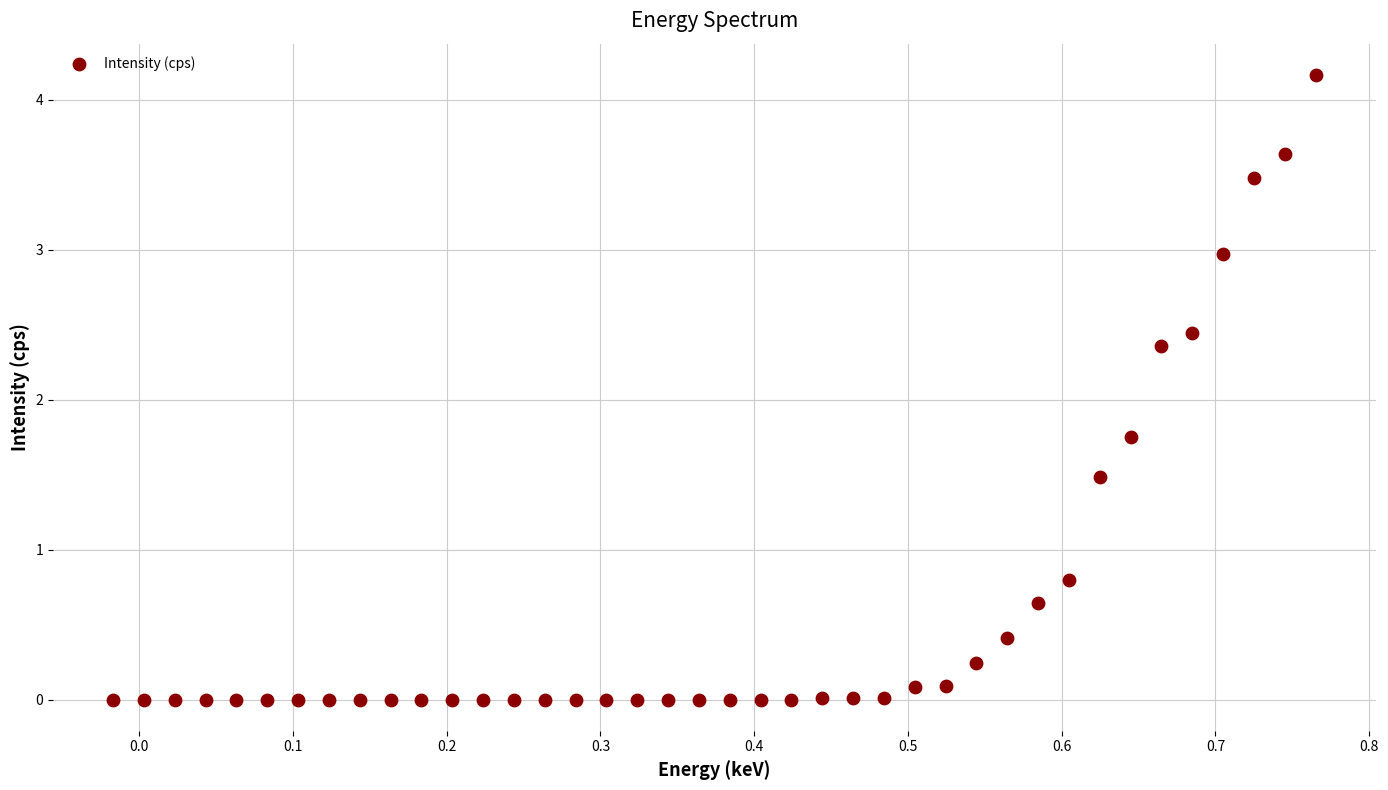

What is the range of X values (max minus min)?

0.8